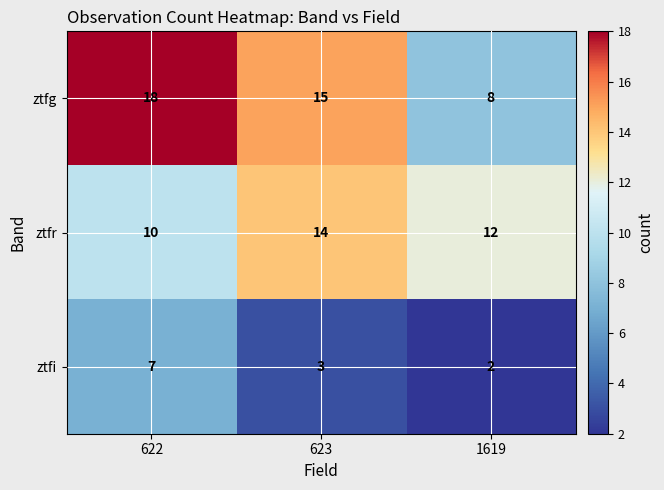

At which category does the chart reach its minimum across all series?

1619